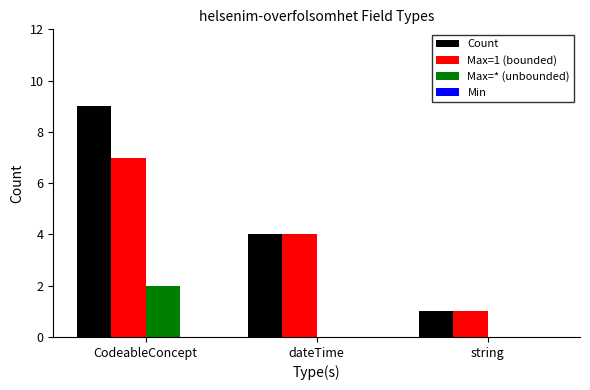

True or false: Max=1 (bounded) has a value of 4 at dateTime.

True